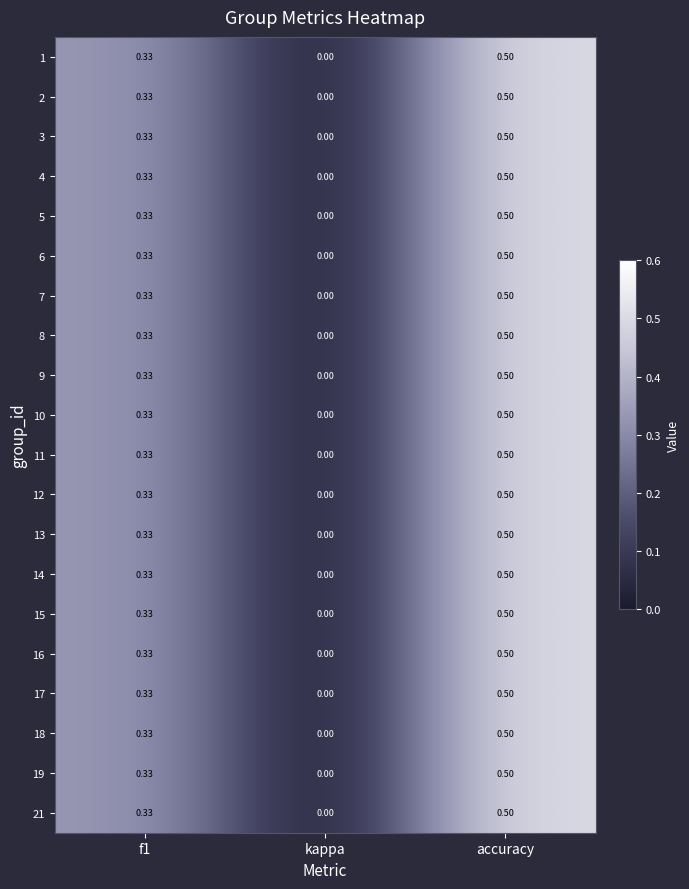

Where is 21 nearest to the value 0?

kappa